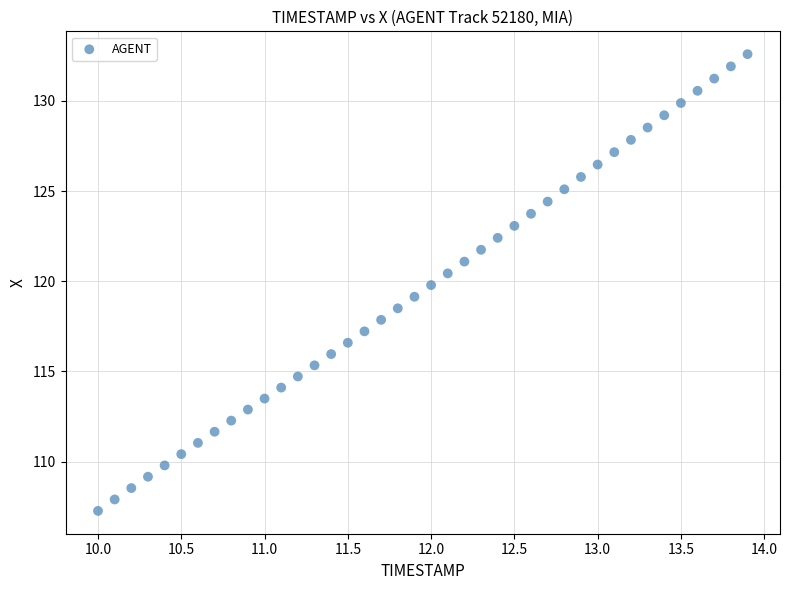

What is the range of Y values (max minus min)?

25.3